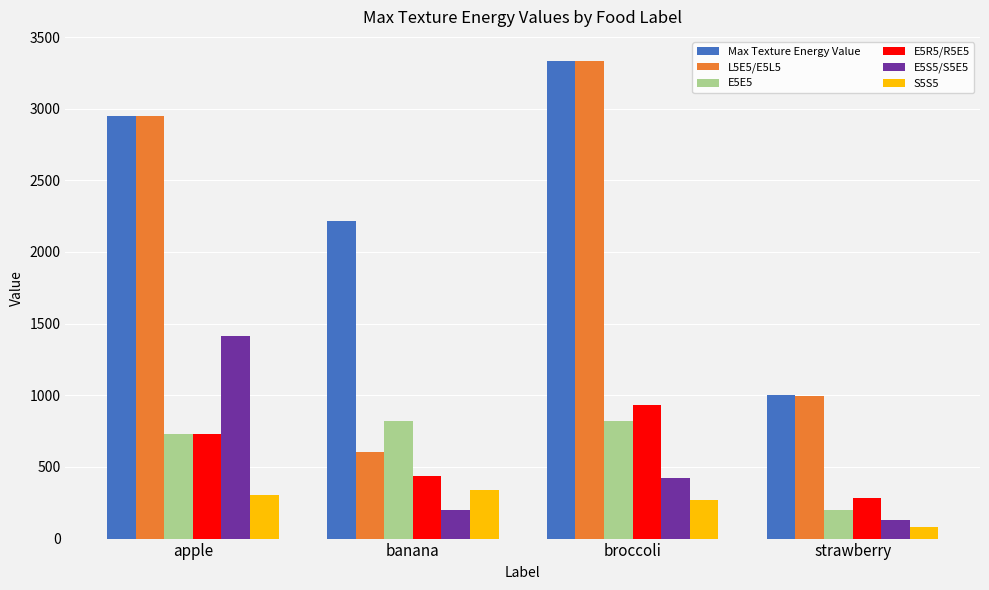

How many bars are there in total?

24